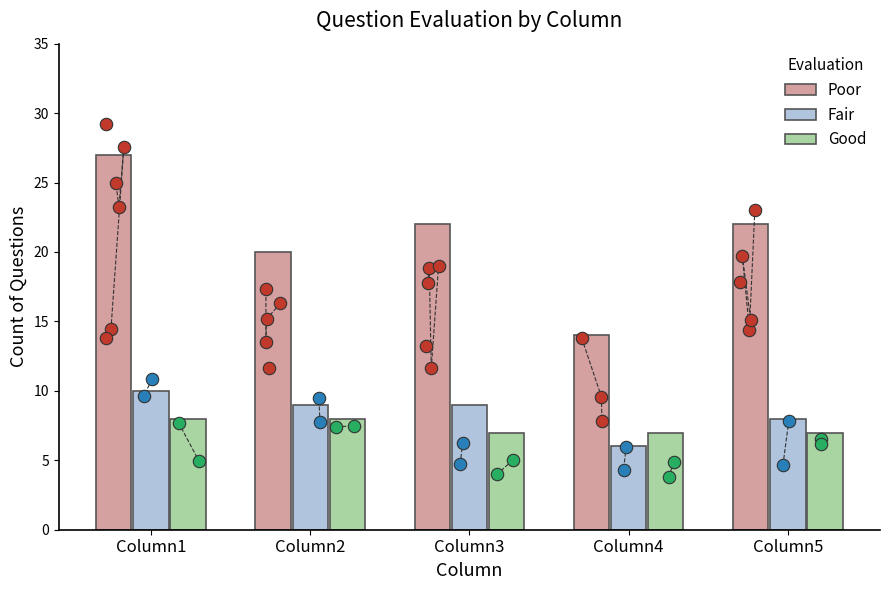

Which series has the largest total across all categories?

Poor